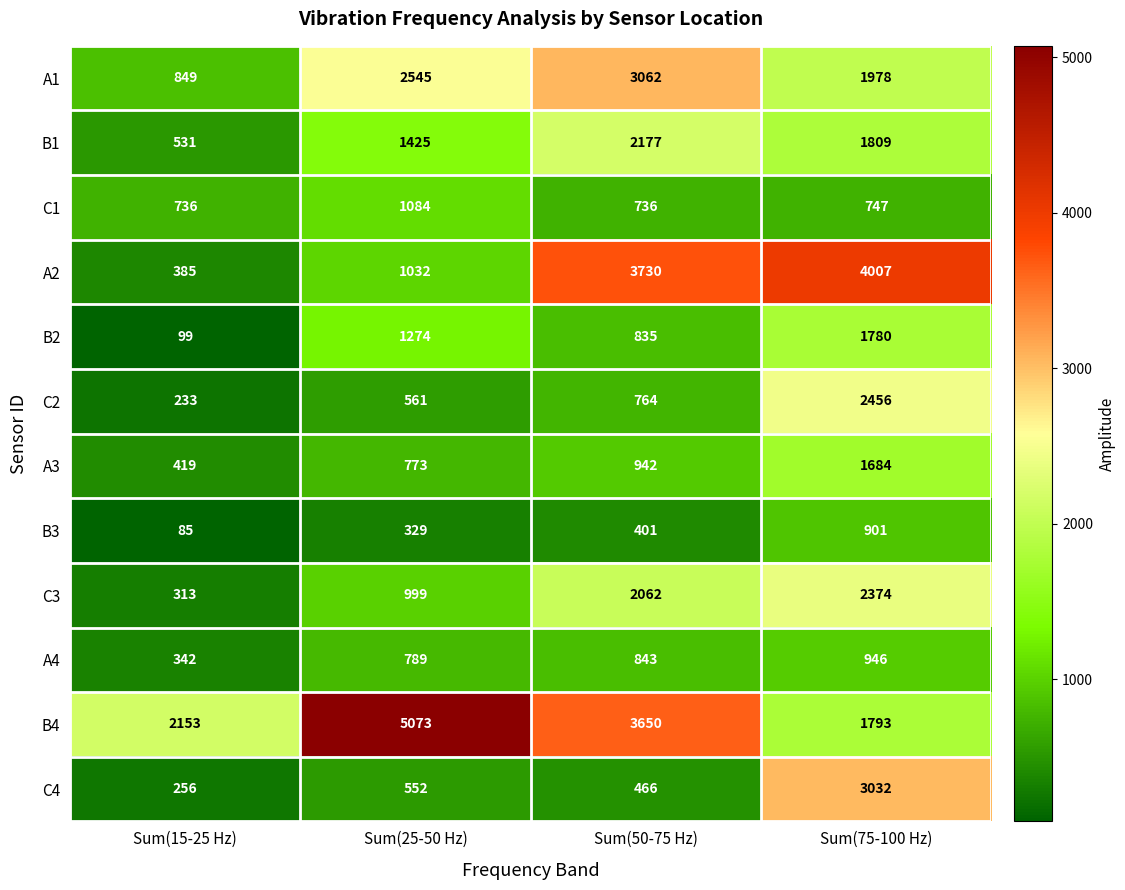

What is the difference between the highest and lowest values at Sum(50-75 Hz)?

3329